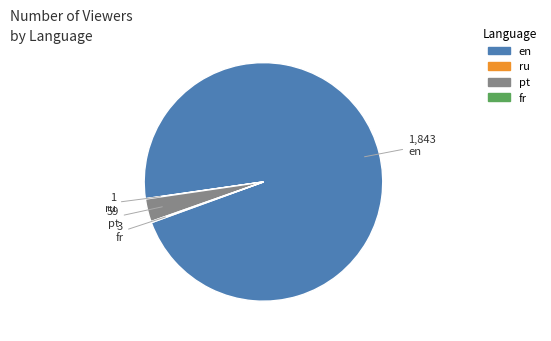

Is en the majority of the pie?

Yes